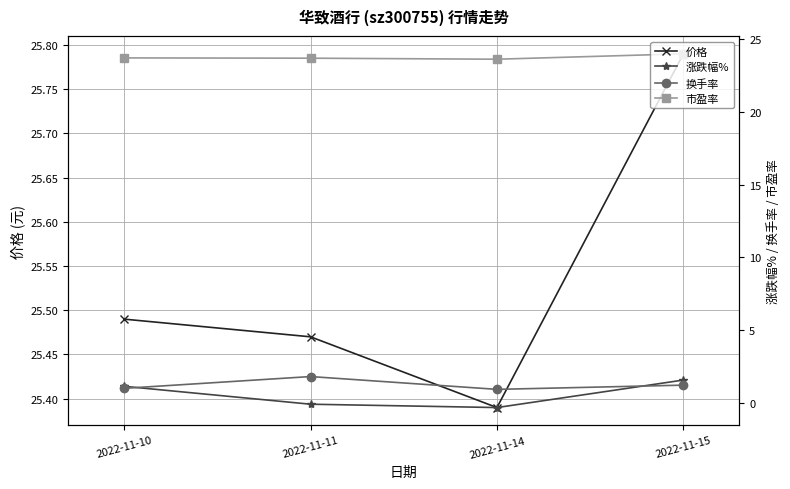

At how many categories does at least one series exceed 6?

4